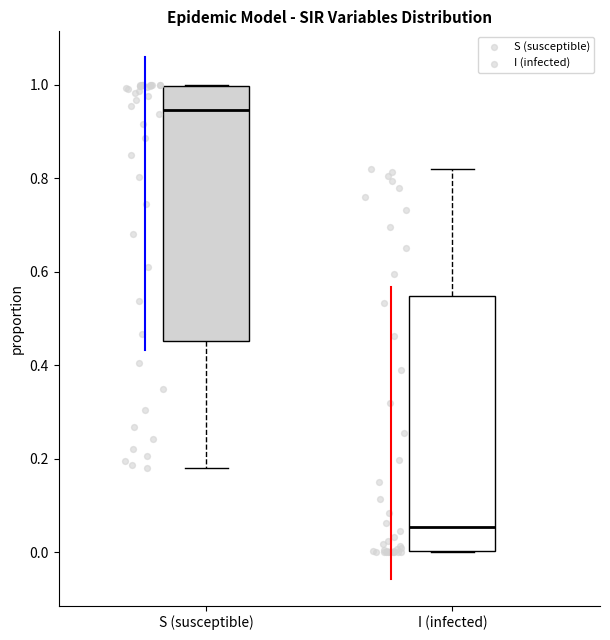

Reading left to right, read every box against the y-axis: the position of its median line, the range the box covers, and the ends of its whiskers. The values are not printed on the chart, so give them approximately, as read against the axis.

S (susceptible): median 0.94, box 0.46 to 1.00, whiskers 0.18 to 1.00
I (infected): median 0.06, box 0.00 to 0.54, whiskers 0.00 to 0.82